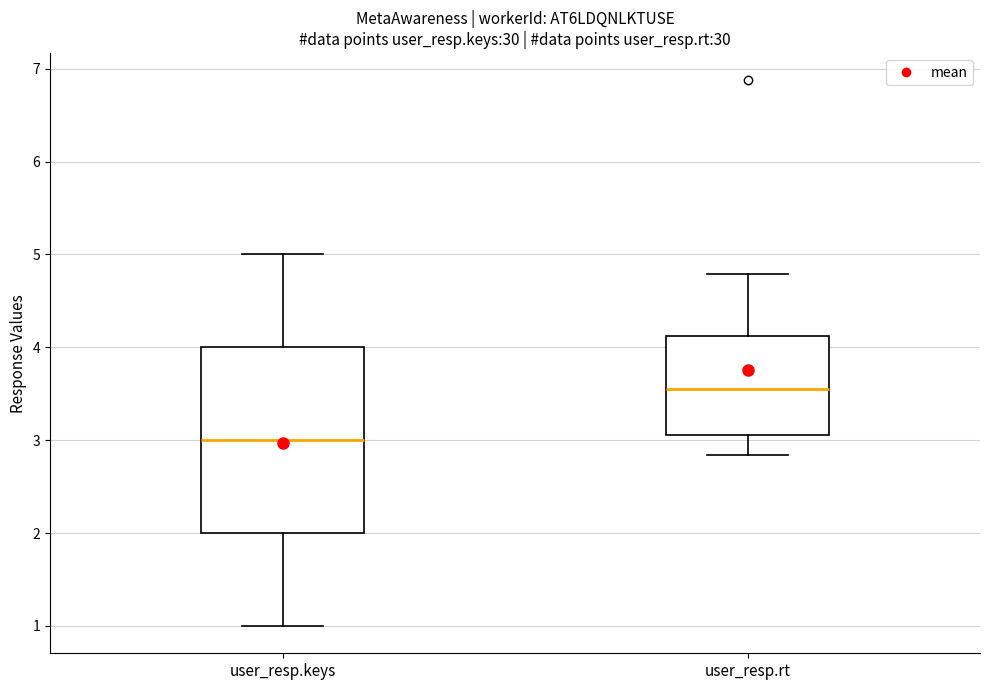

Which box's median line is the highest?

user_resp.rt